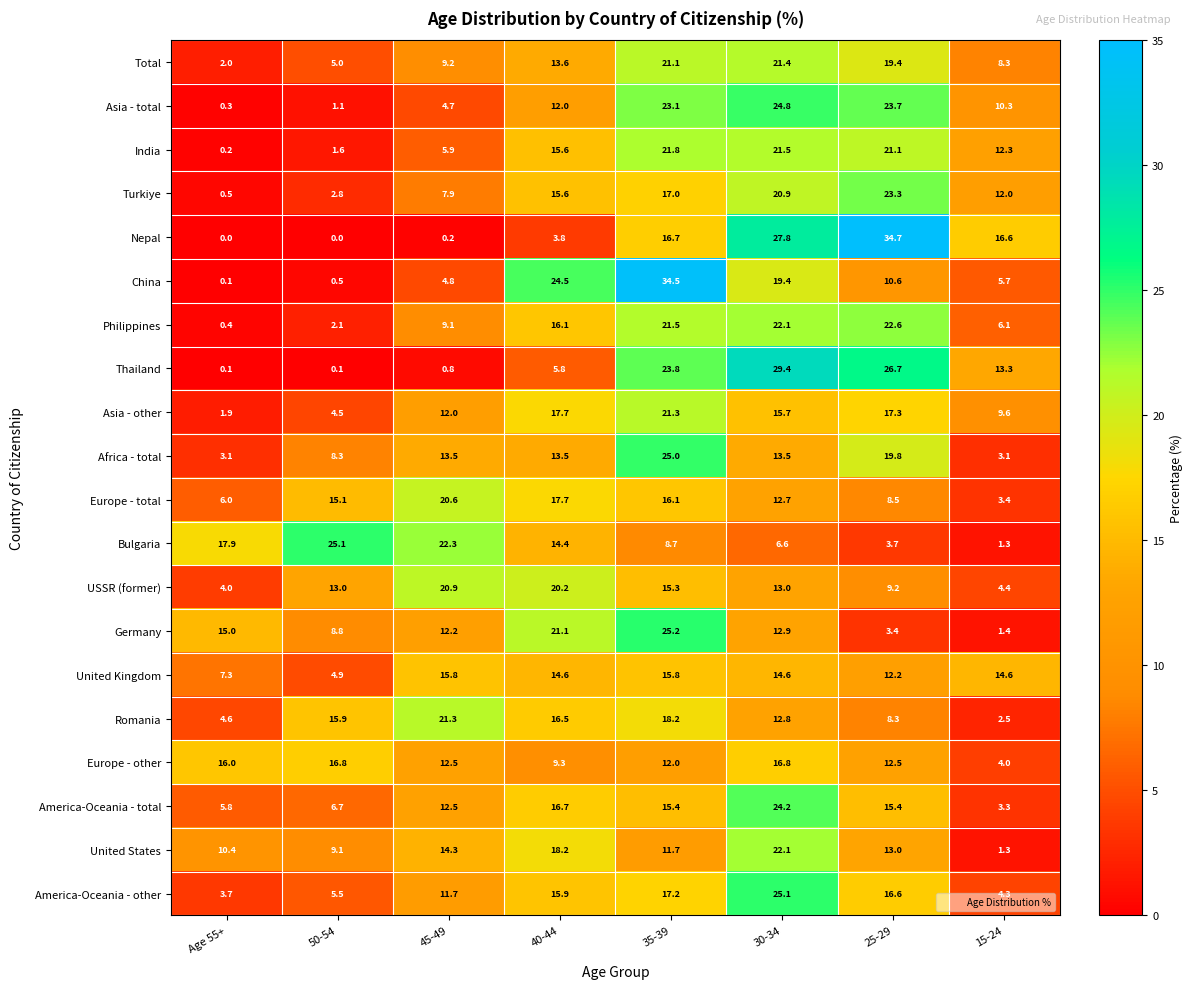

What is the maximum value shown in the chart?

34.7